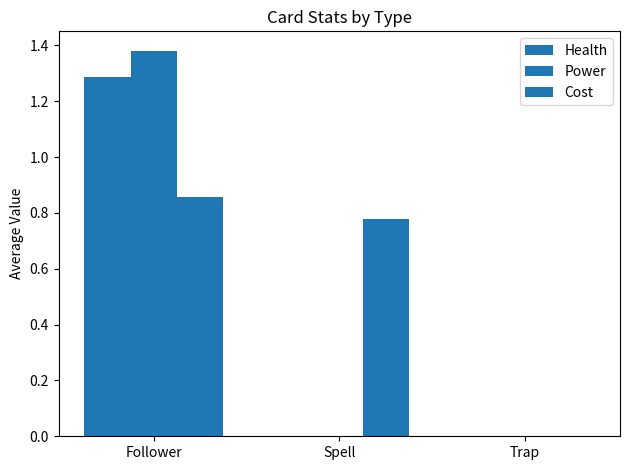

Are the bars grouped side by side (vs. stacked)?

Yes